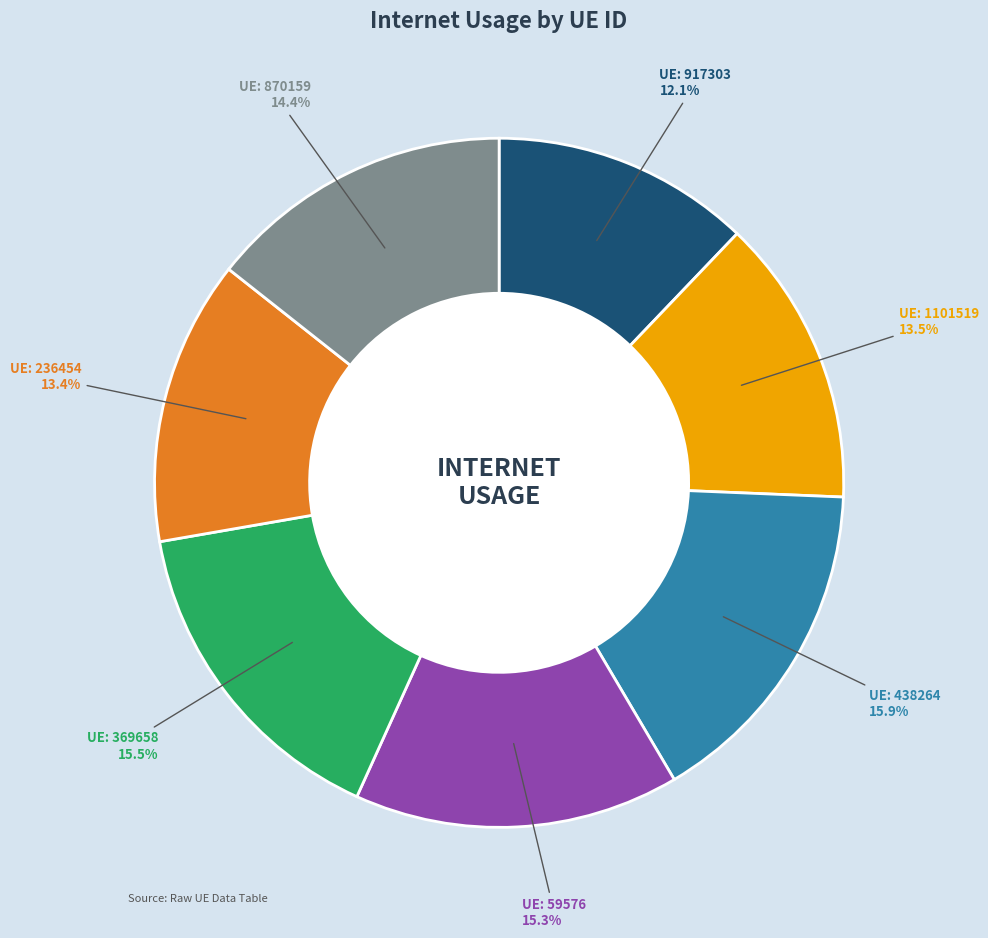

Is there any slice that represents more than half of the pie?

No